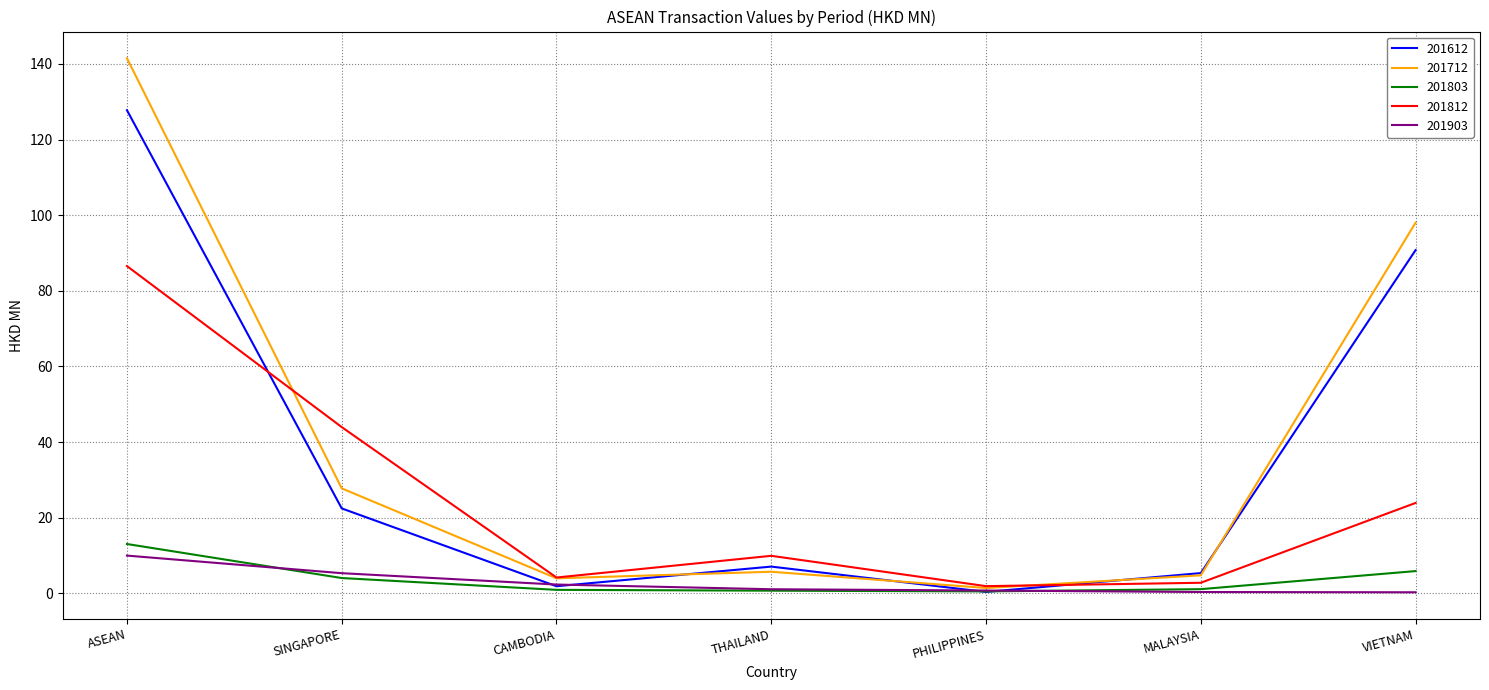

What is the difference between the 201712 values at ASEAN and VIETNAM?

43.5